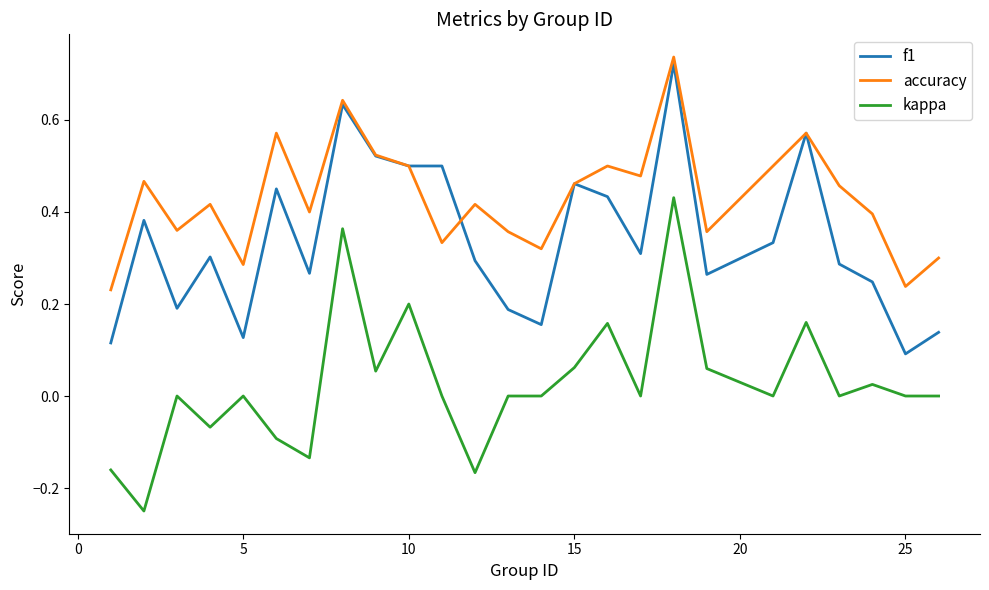

Which series has the largest total across all categories?

accuracy